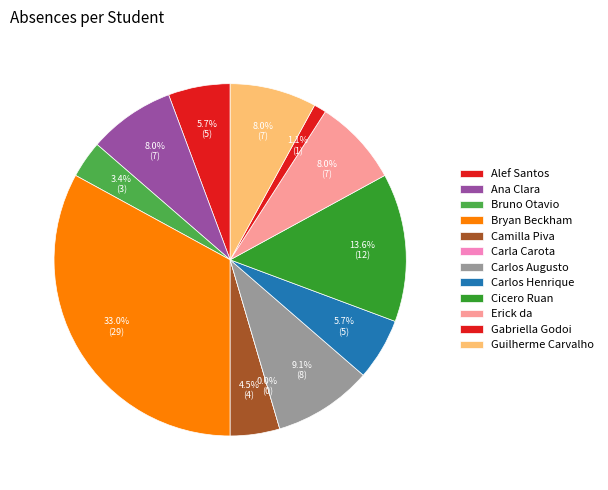

How many slices are in this pie chart?

12